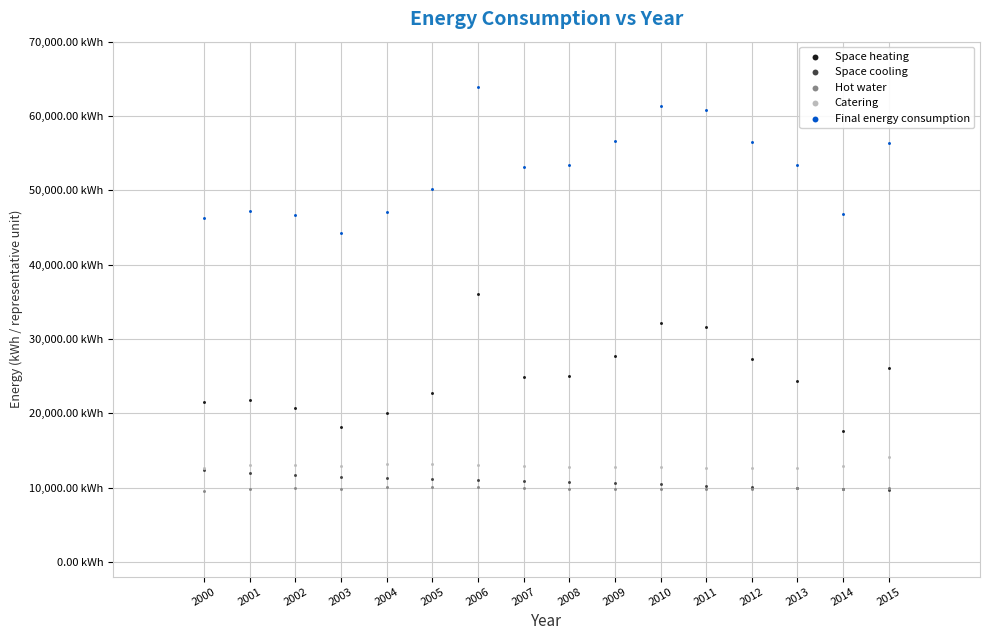

What are all the series names shown in the legend?

Space heating, Space cooling, Hot water, Catering, Final energy consumption